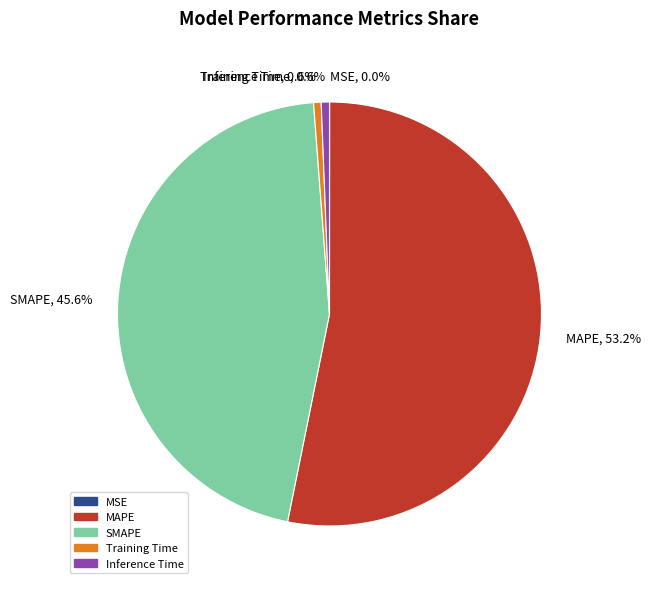

To the nearest percent, what percentage of the pie is Inference Time?

1%